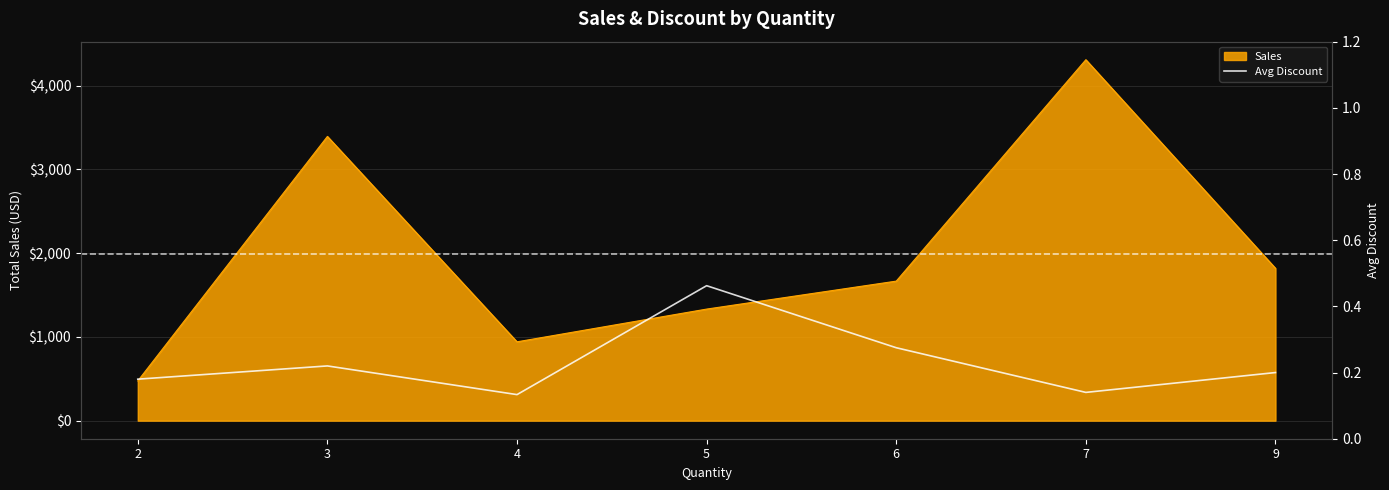

Rank the categories by value from lowest to highest.

4, 7, 2, 9, 3, 6, 5